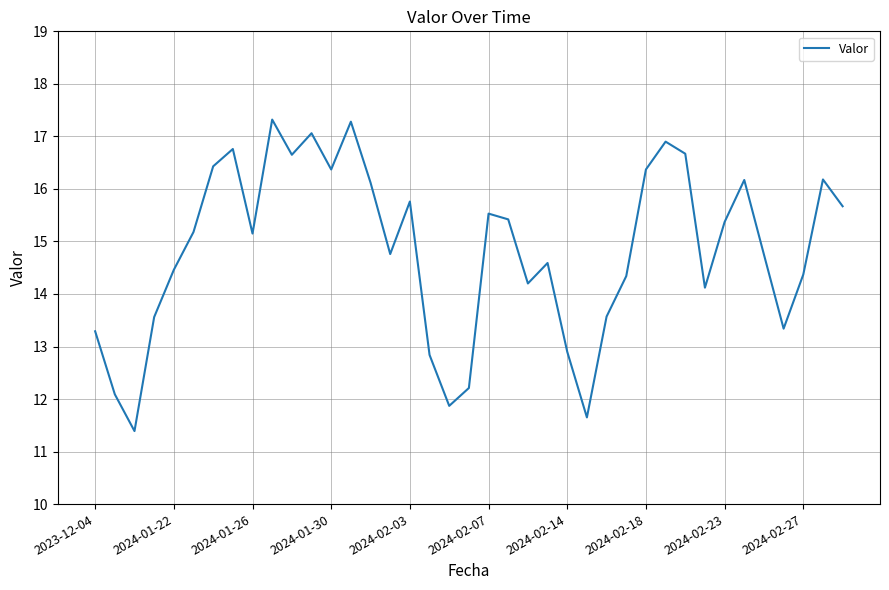

What is the difference between the maximum and minimum values?

5.9